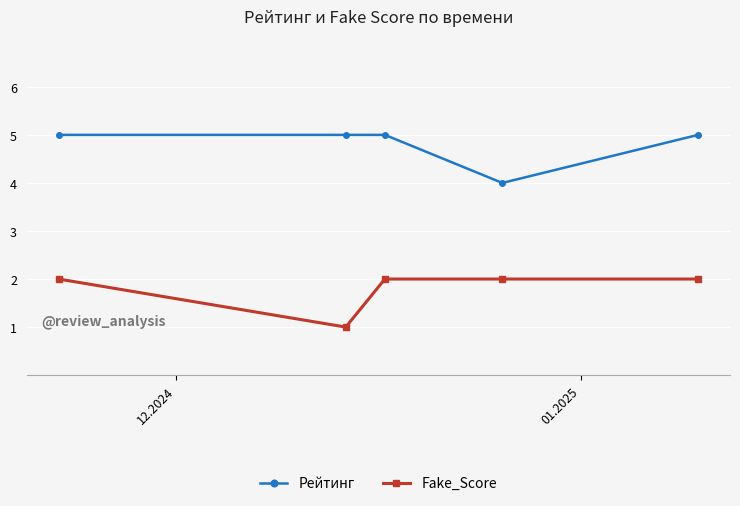

What is the difference between the second highest and minimum values in the Рейтинг series?

1